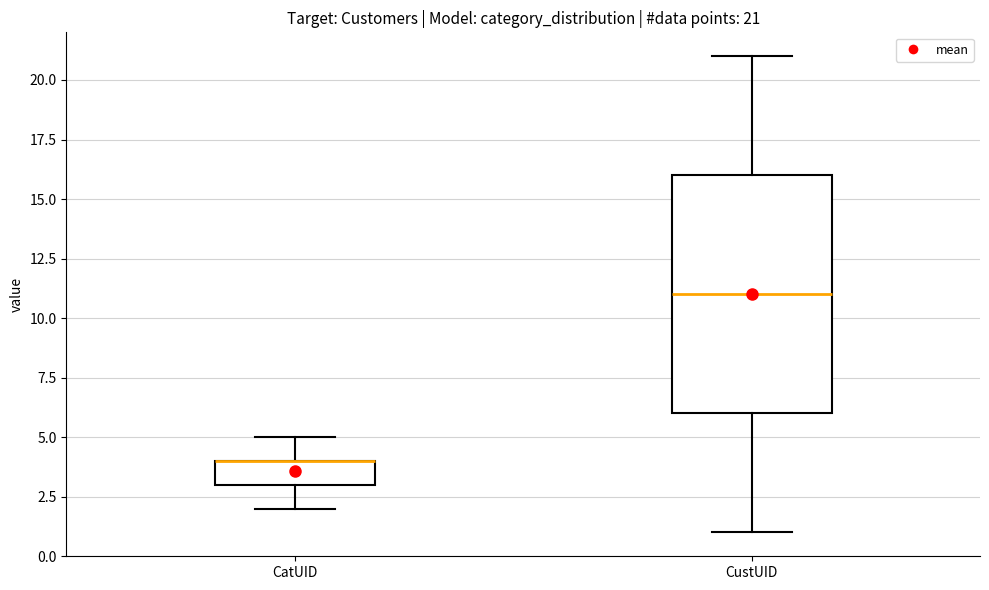

Which box is the tallest, from its lower edge to its upper edge?

CustUID